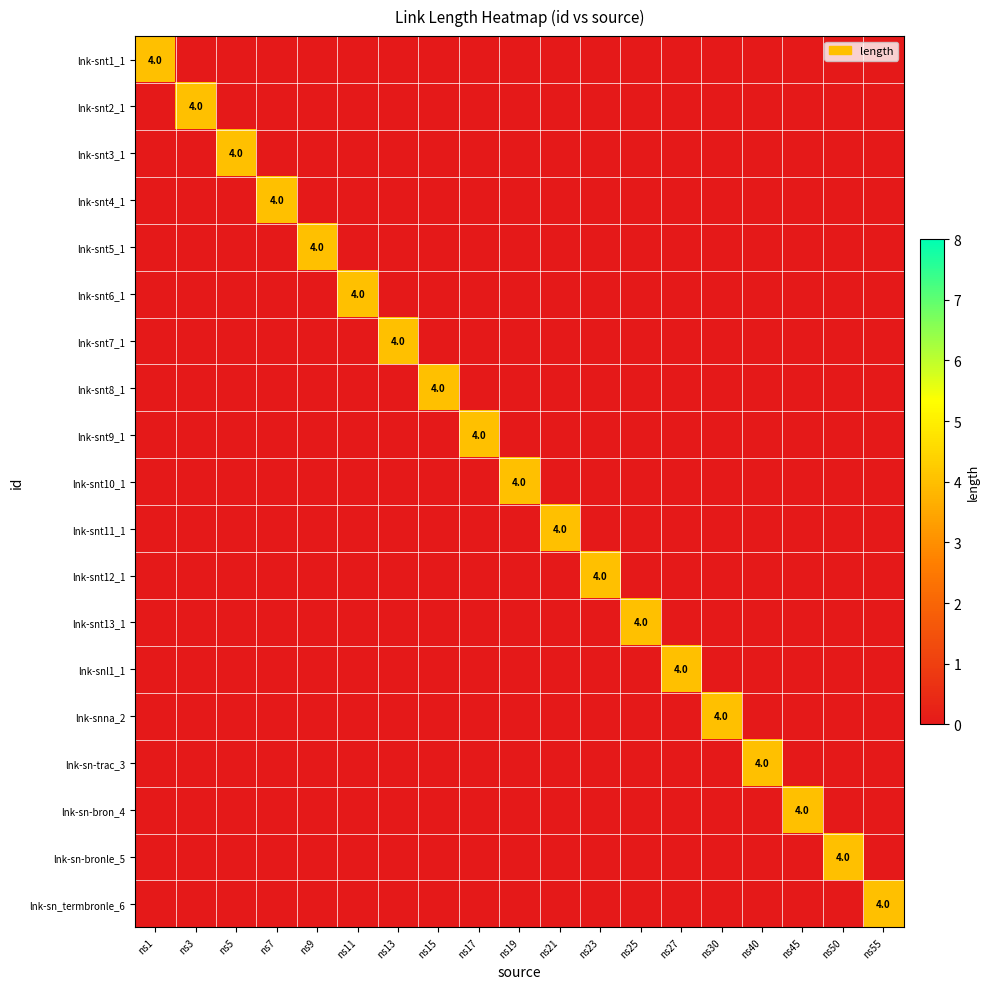

List the series in order of their peak value, highest first.

lnk-snt1_1, lnk-snt2_1, lnk-snt3_1, lnk-snt4_1, lnk-snt5_1, lnk-snt6_1, lnk-snt7_1, lnk-snt8_1, lnk-snt9_1, lnk-snt10_1, lnk-snt11_1, lnk-snt12_1, lnk-snt13_1, lnk-snl1_1, lnk-snna_2, lnk-sn-trac_3, lnk-sn-bron_4, lnk-sn-bronle_5, lnk-sn_termbronle_6